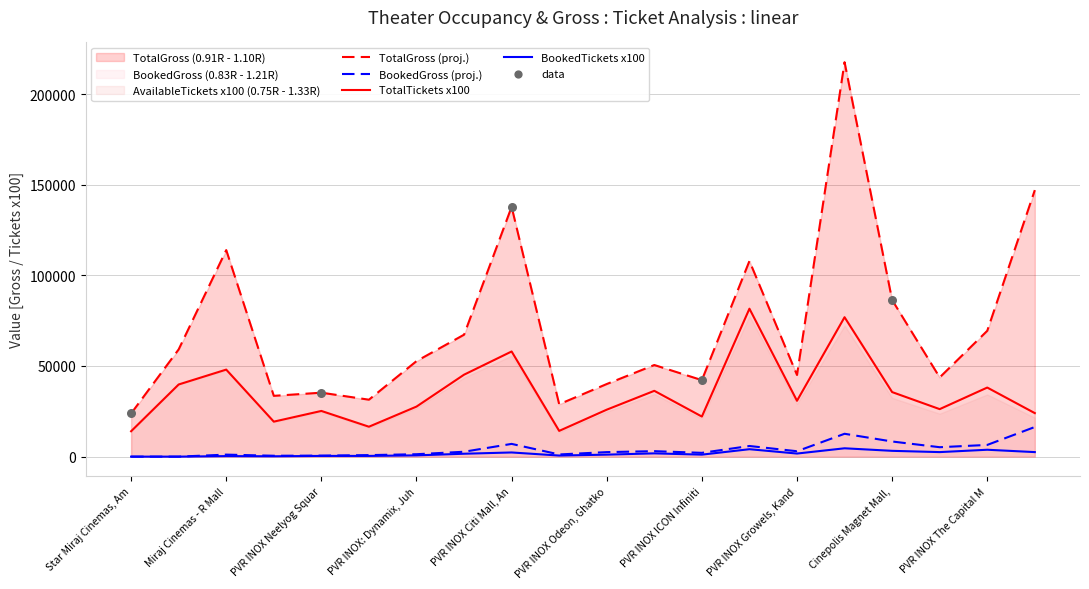

At how many categories does at least one series exceed 20030?

20